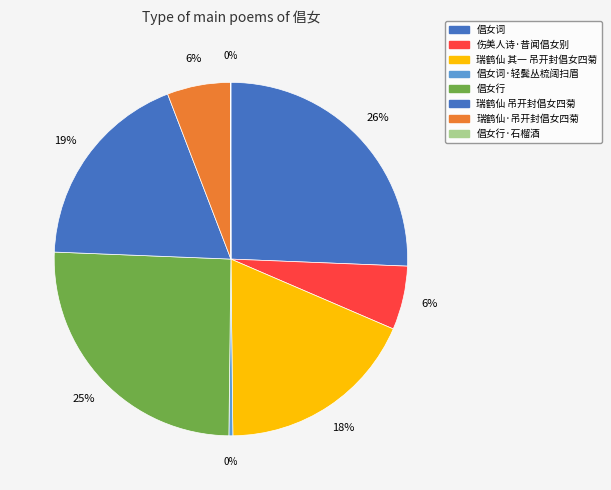

Between 倡女行 and 倡女词·轻鬓丛梳阔扫眉, which is larger?

倡女行